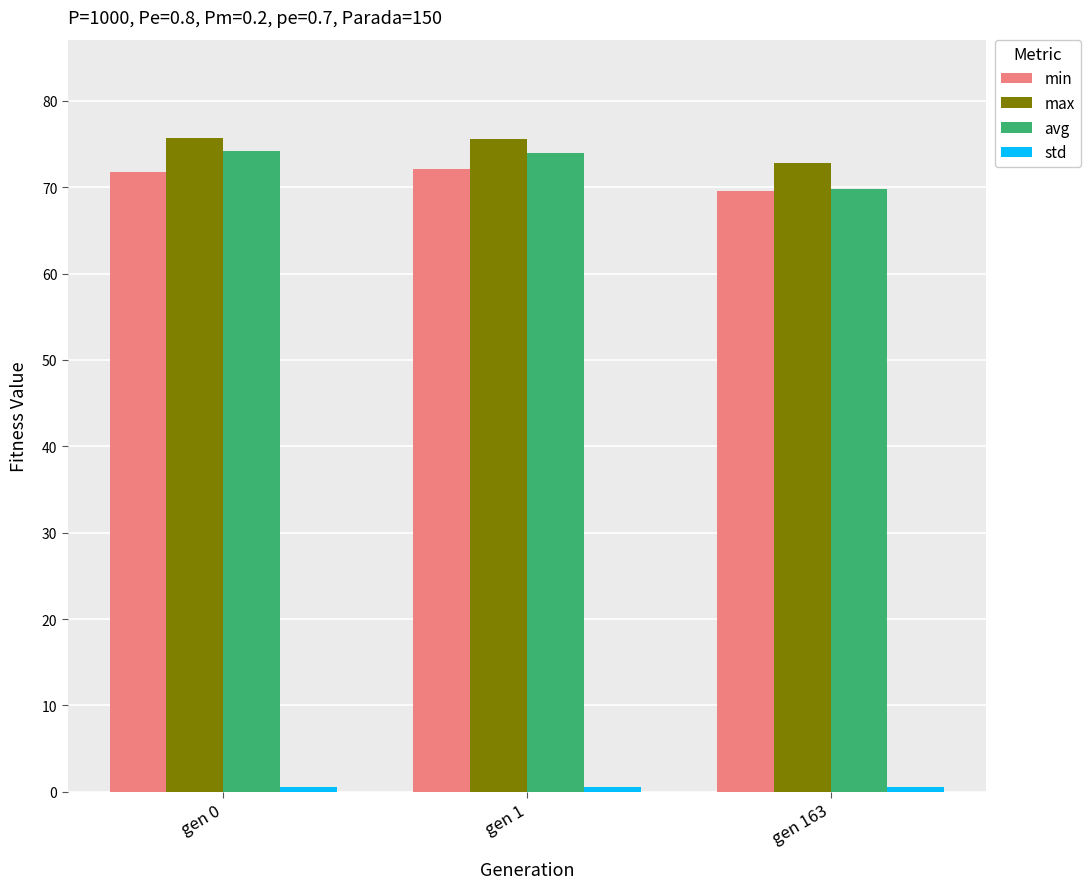

True or false: min has a value of 72.1 at gen 1.

True